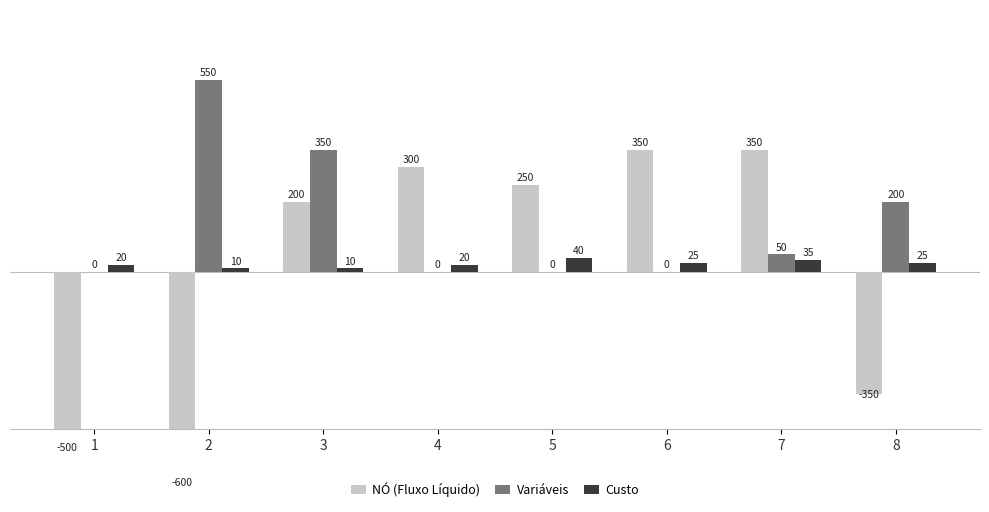

Which label corresponds to the largest value in the chart?

2